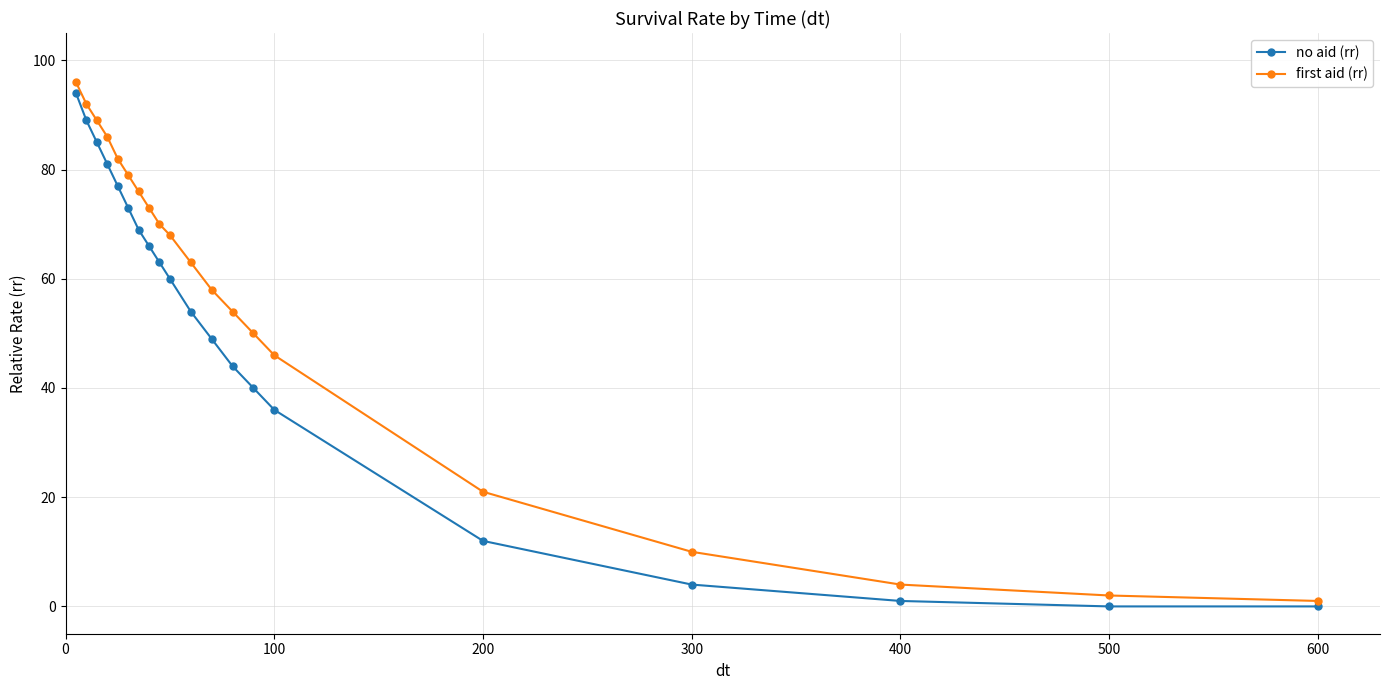

Rank the series by their average value, from lowest to highest.

no aid (rr), first aid (rr)